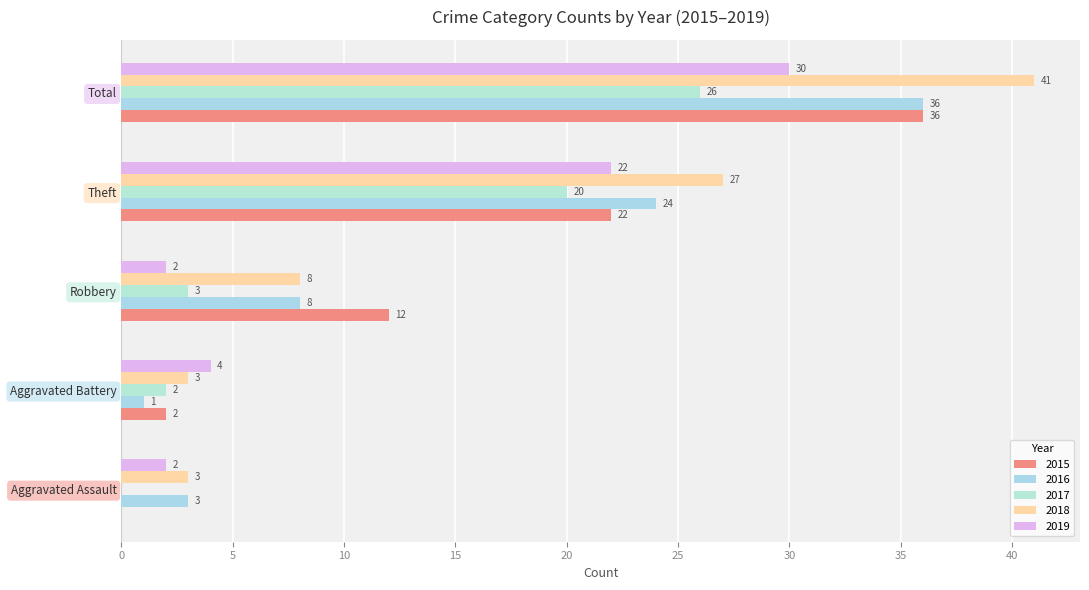

The 2019 series shows 6 at Aggravated Battery. True or false?

False